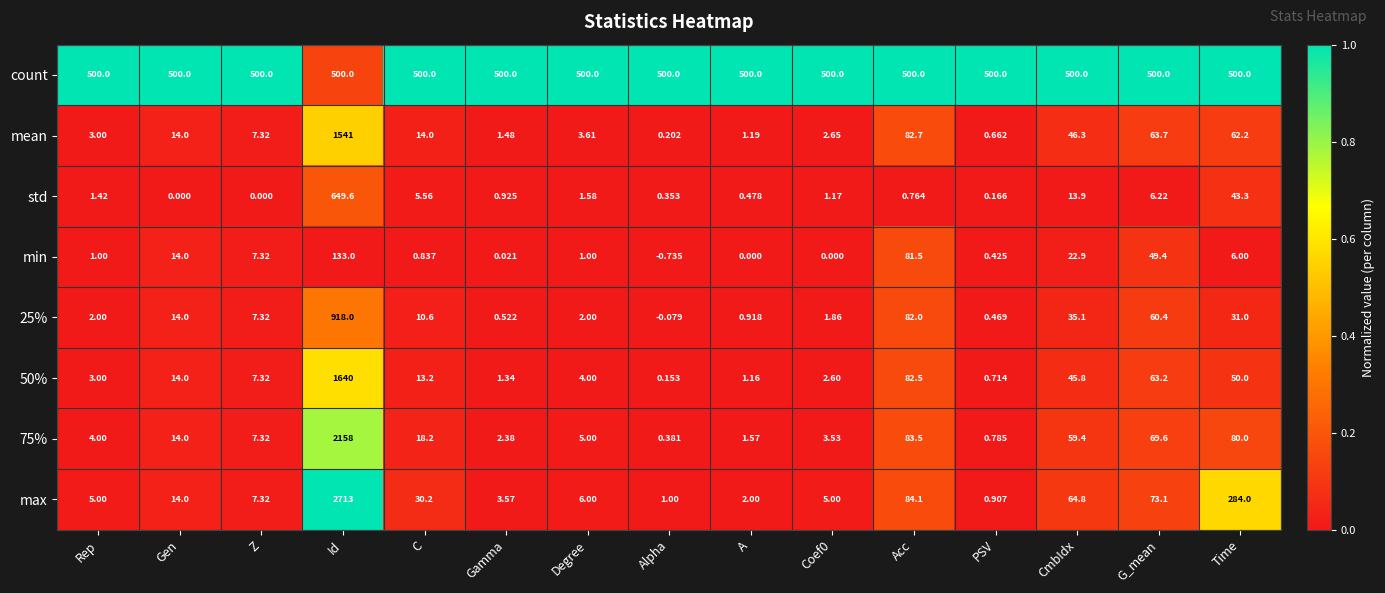

Which series changed the most between Gamma and A?

max